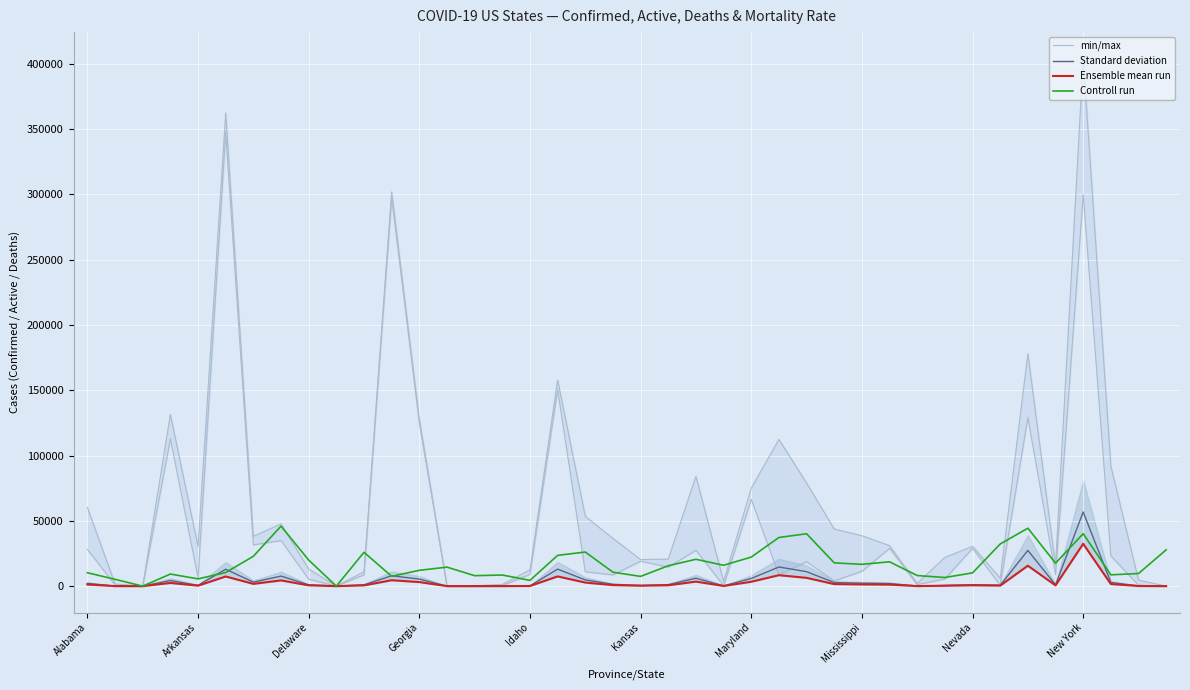

How many values in min/max are above zero?

39